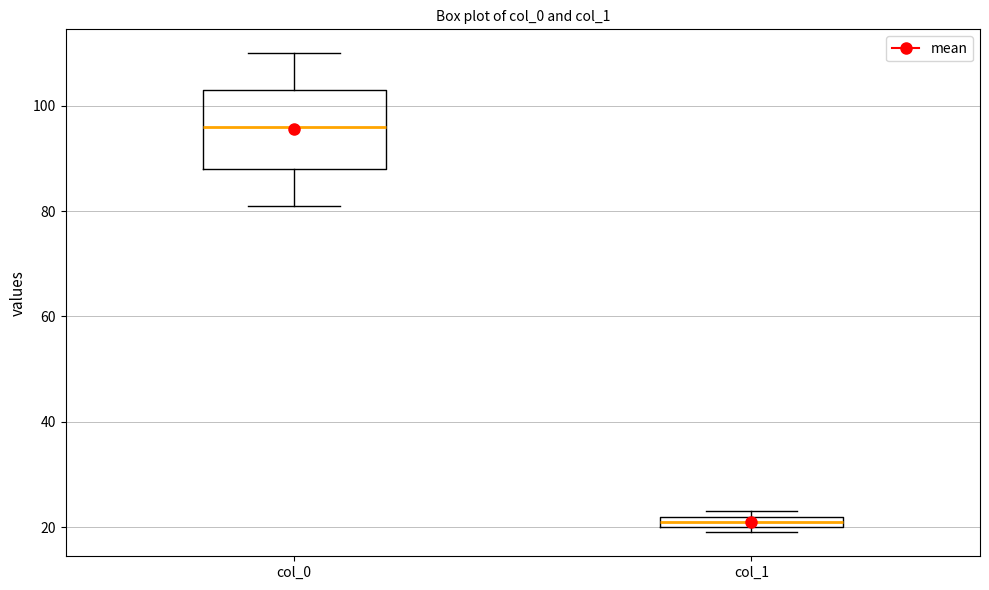

Where does the upper whisker of the box for col_0 end on the y-axis? The values are not printed on the chart, so give them approximately, as read against the axis.

110